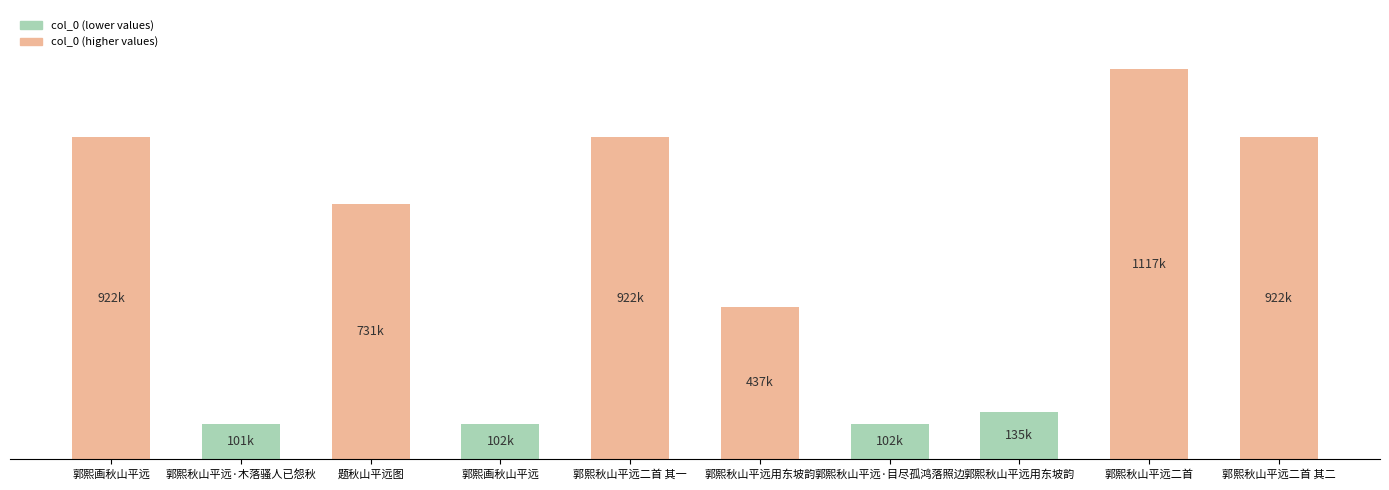

Where is the data nearest to the value 608753?

题秋山平远图